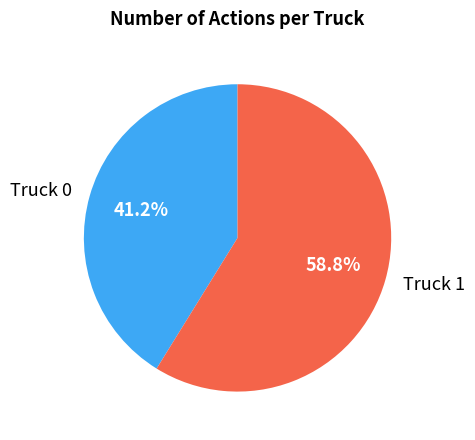

How many slices are in this pie chart?

2